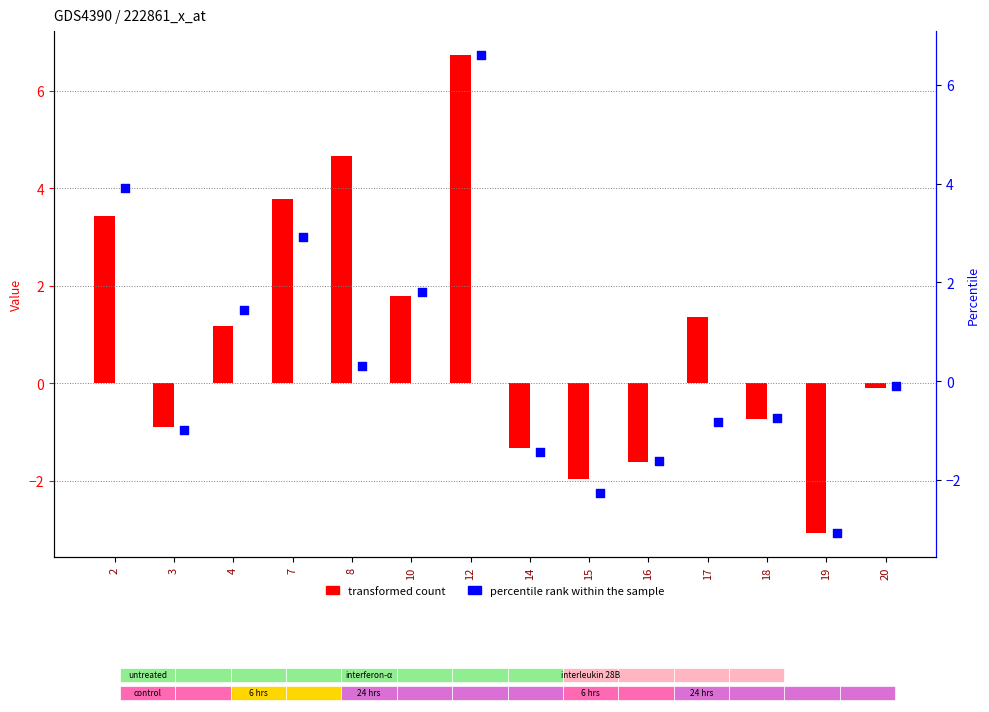

At which category is the sum across all series the highest?

12